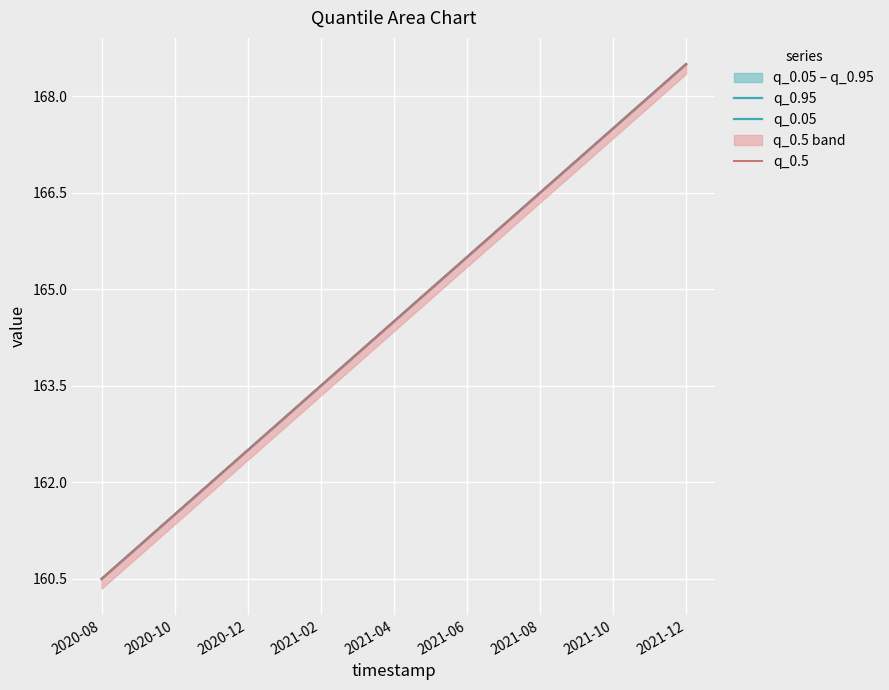

At how many categories does at least one series exceed 162?

13